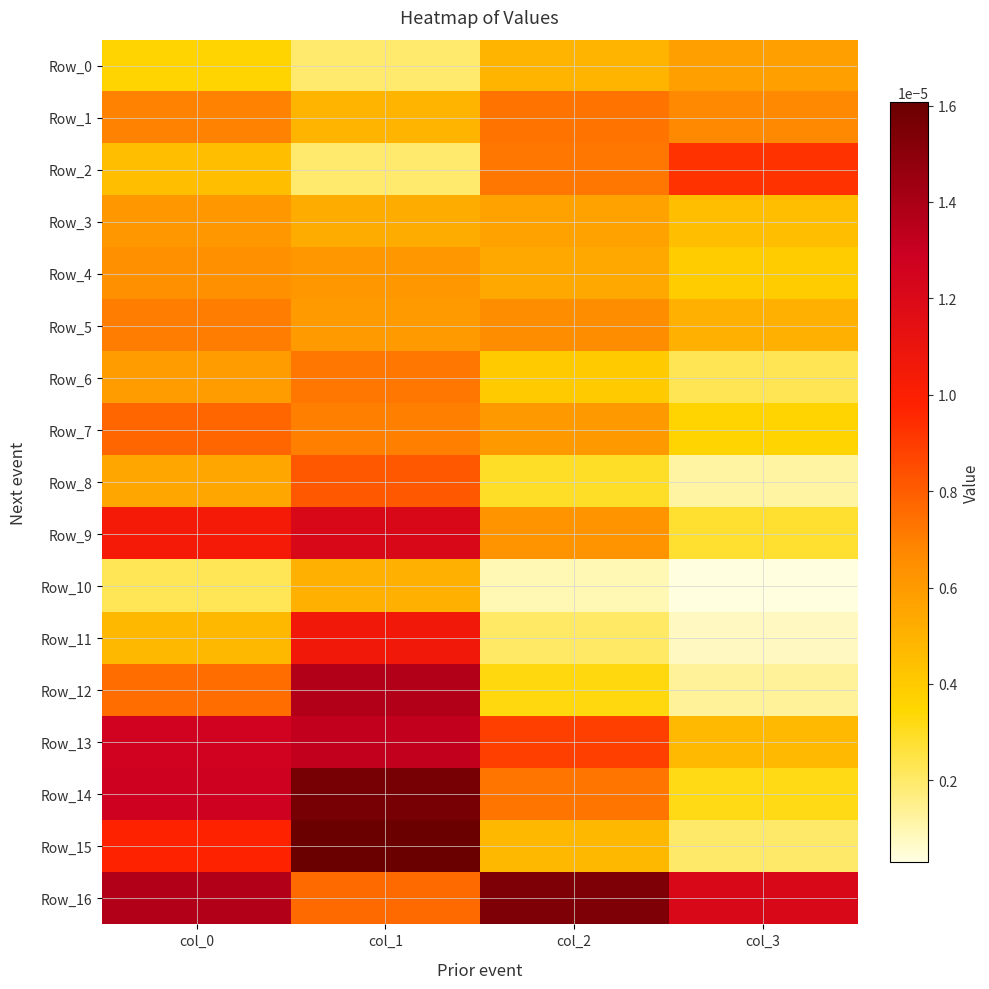

At col_3, list the series in order from largest to smallest.

Row_16, Row_2, Row_1, Row_0, Row_5, Row_13, Row_3, Row_4, Row_7, Row_14, Row_9, Row_6, Row_15, Row_12, Row_8, Row_11, Row_10